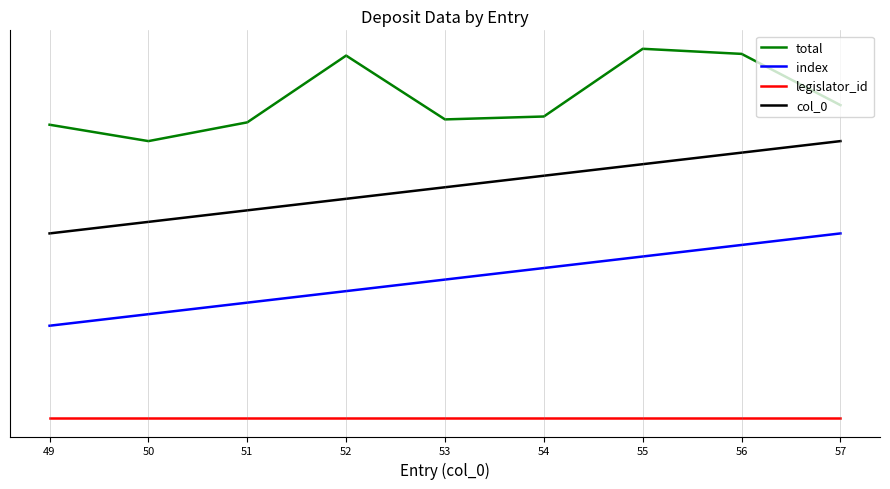

Does the chart display data point markers on the line(s)?

No